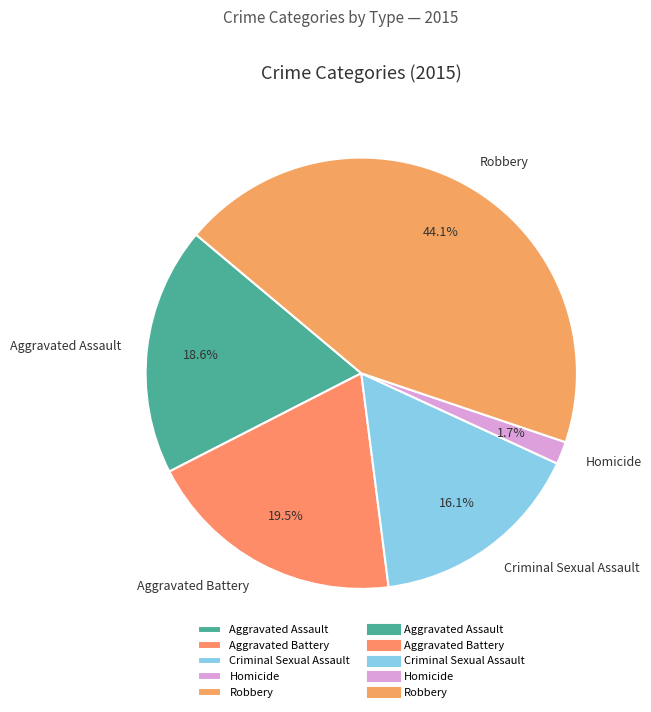

How many segments does this pie chart have?

5